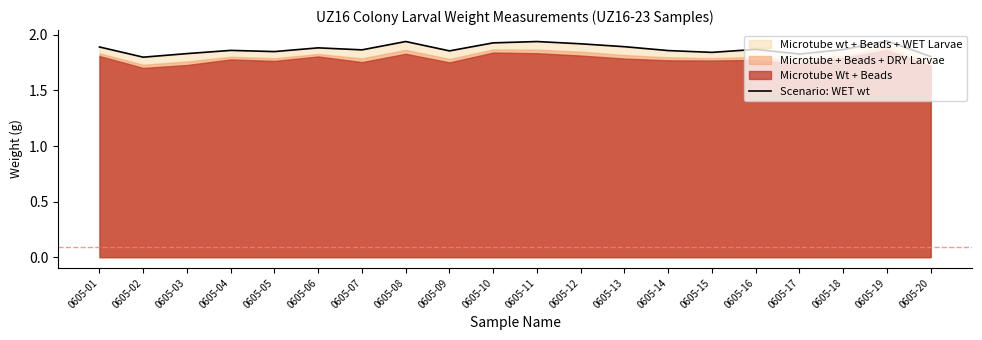

Count the values in the range 1 to 2.

20